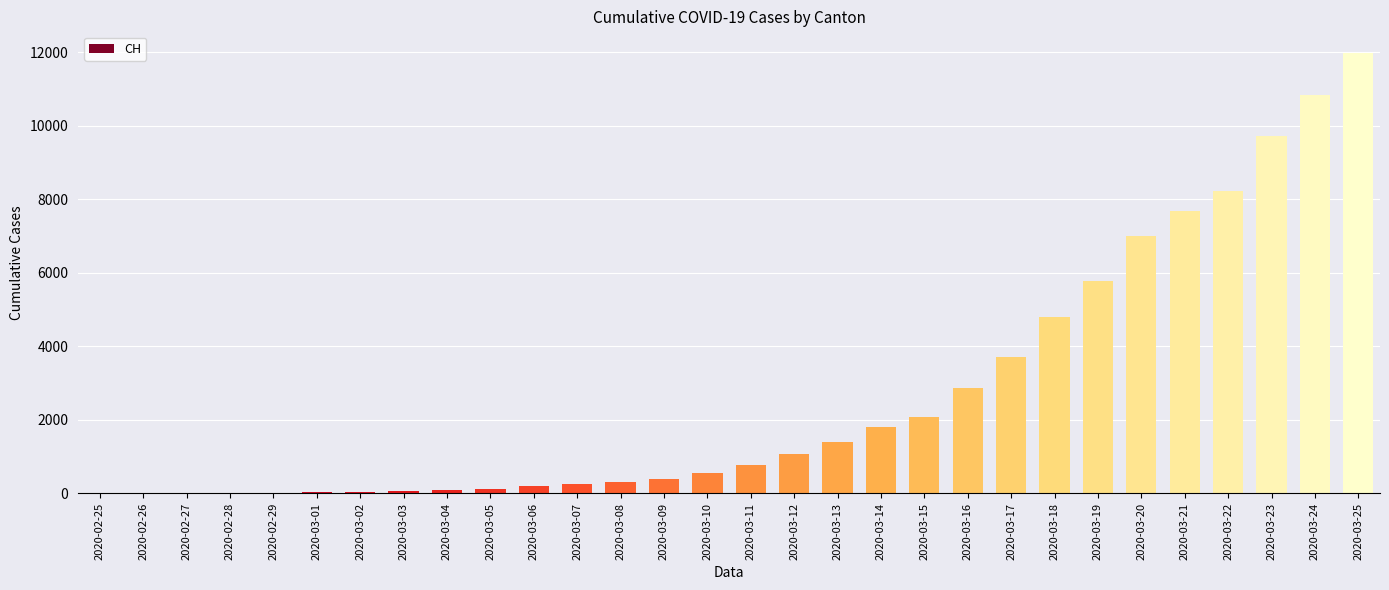

Between 2020-03-13 and 2020-03-20, which is larger?

2020-03-20